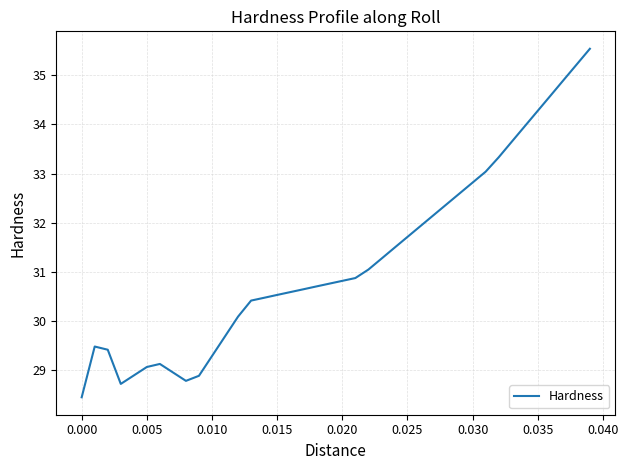

Reading left to right, what are all the values shown in this chart?

28.5	29.5	29.4	28.7	28.9	29.1	29.1	29.0	28.8	28.9	29.3	29.7	30.1	30.4	30.5	30.5	30.6	30.6	30.7	30.8	30.8	30.9	31.1	31.3	31.5	31.7	31.9	32.2	32.4	32.6	32.8	33.0	33.3	33.6	34.0	34.3	34.6	34.9	35.2	35.5